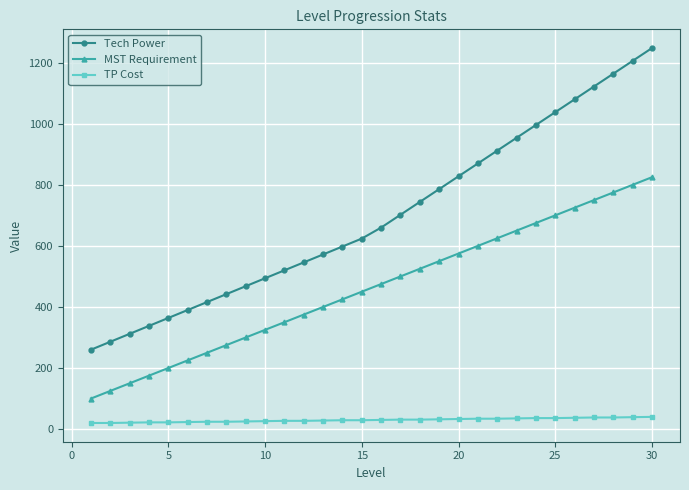

How many series are shown in this chart?

3